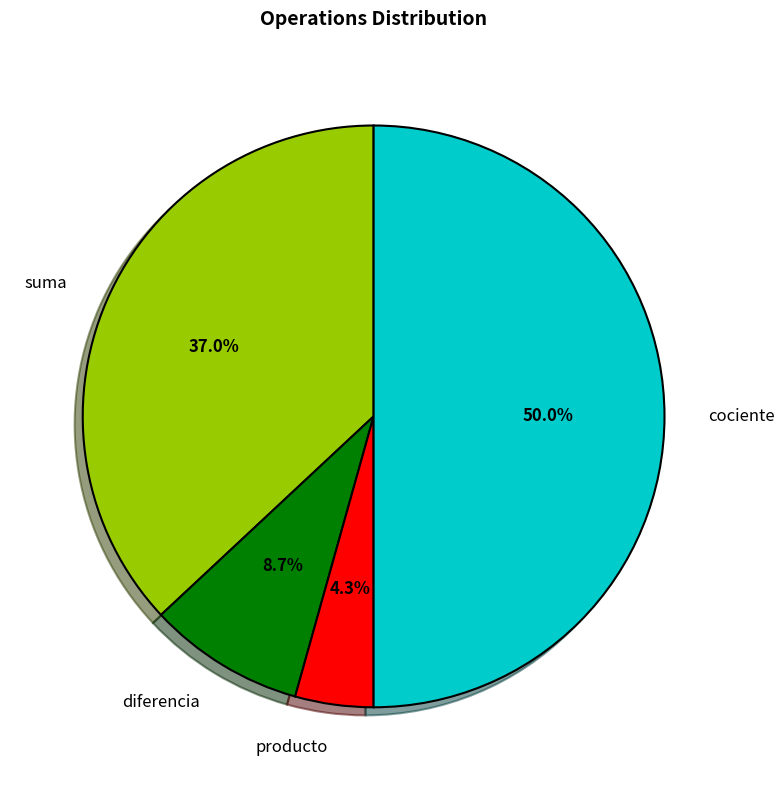

What percentage is the cociente slice, to the nearest percent?

50%